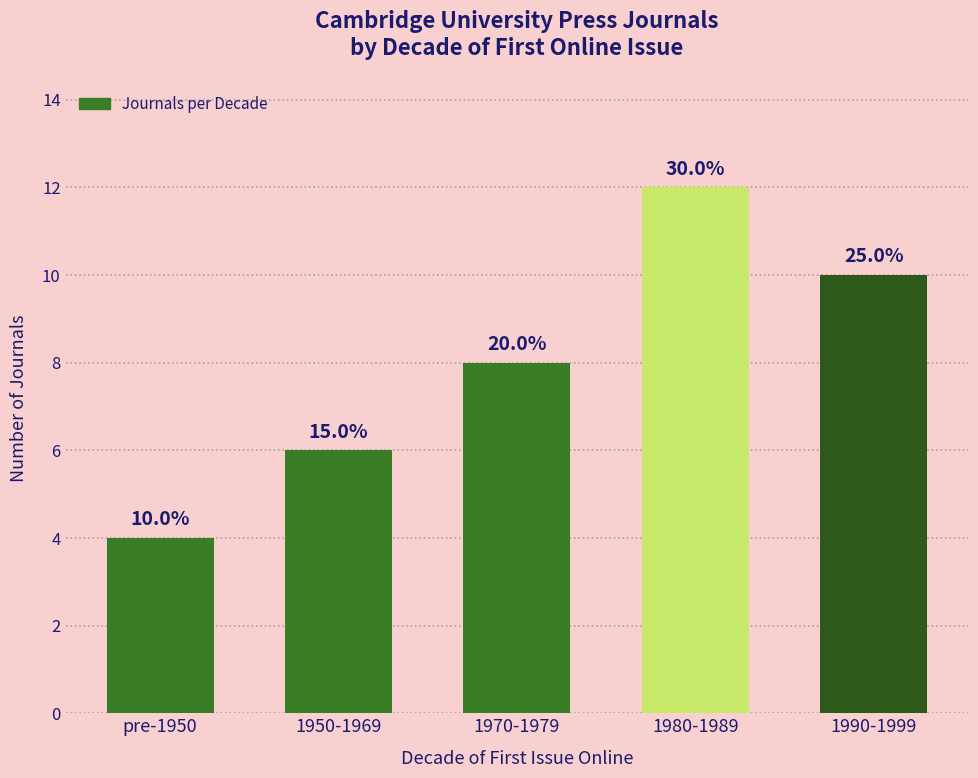

Between 1980-1989 and pre-1950, which is larger?

1980-1989